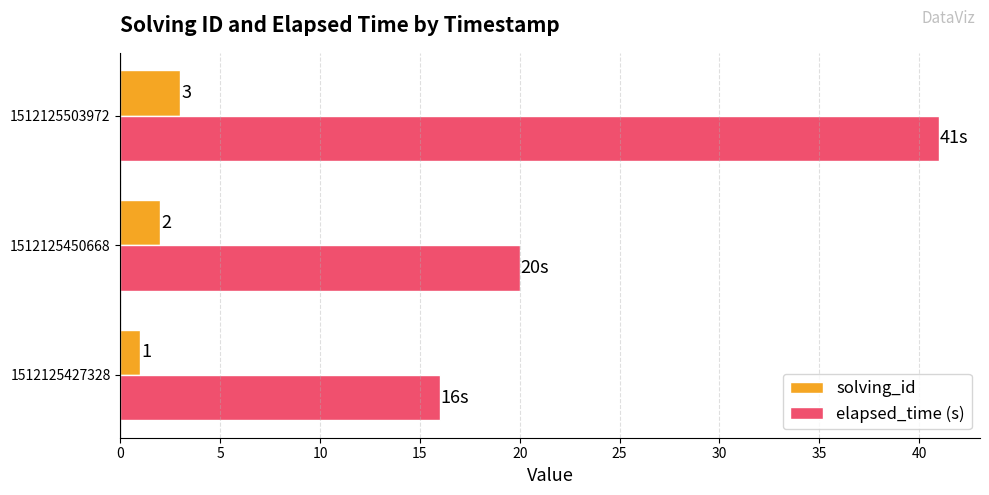

What is the difference between the maximum and minimum values in the solving_id series?

2